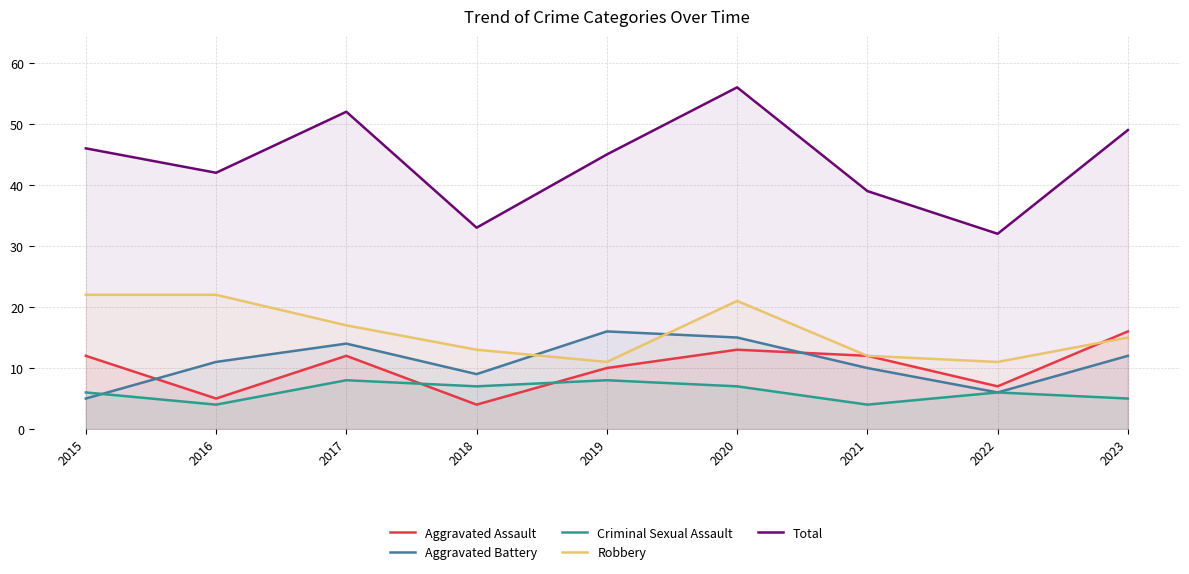

What is the average value of the Aggravated Assault series?

10